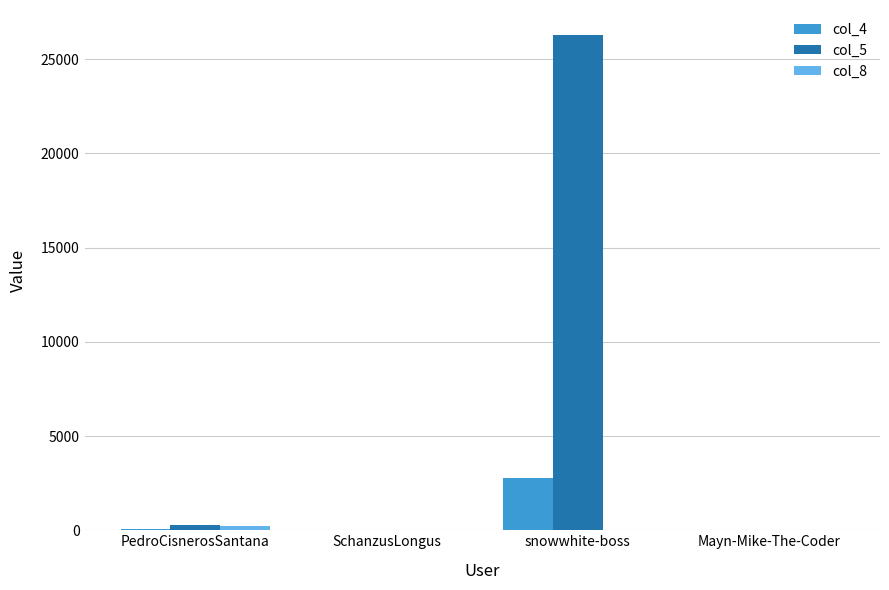

What is the sum of all col_4 values?

2838